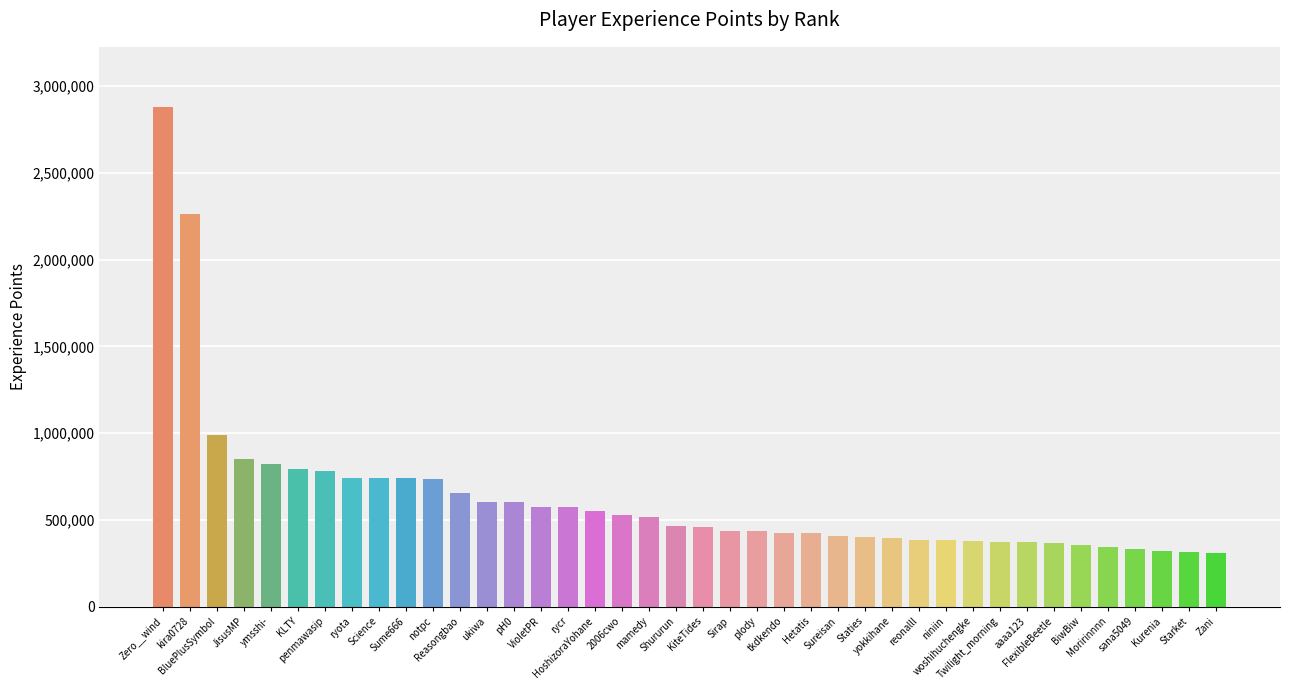

What is the minimum value shown in the chart?

309209